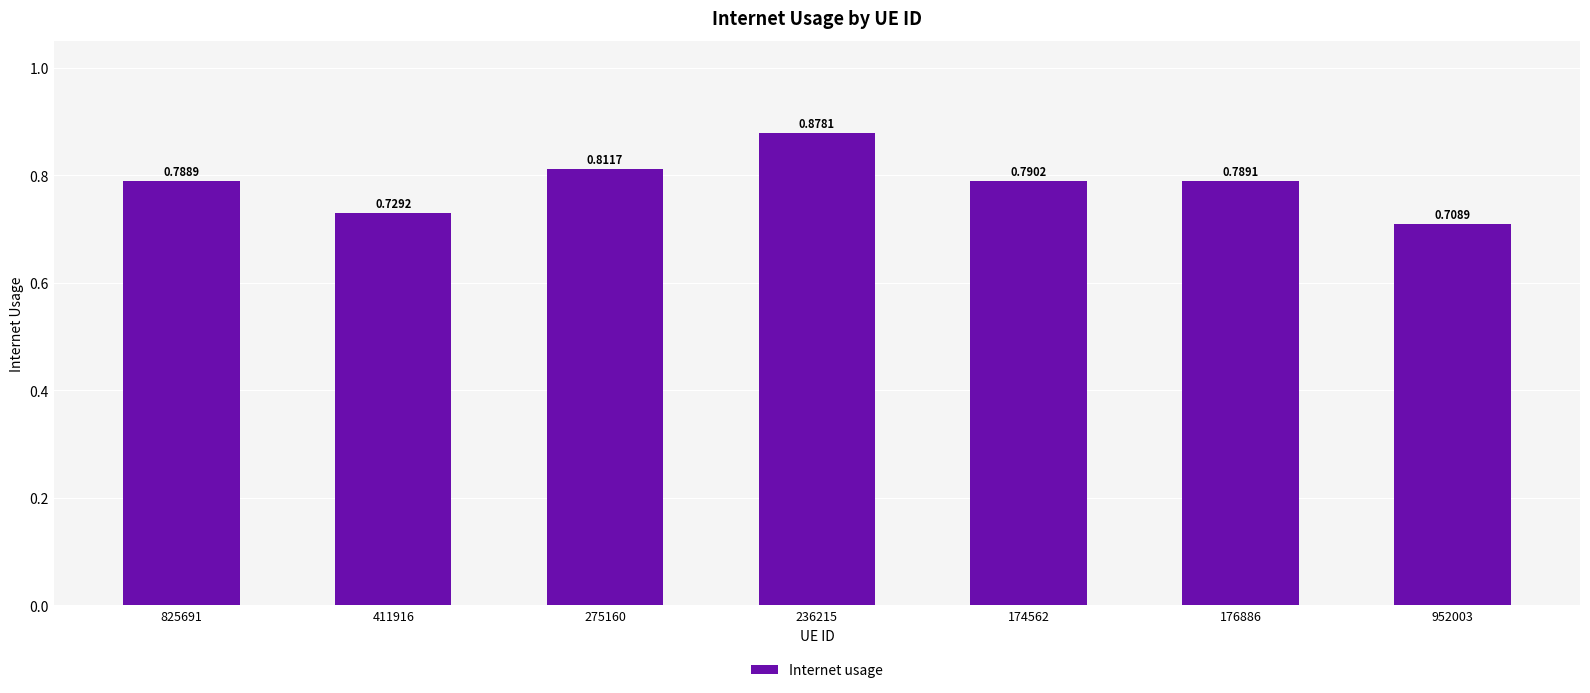

What position from the right is 176886?

2